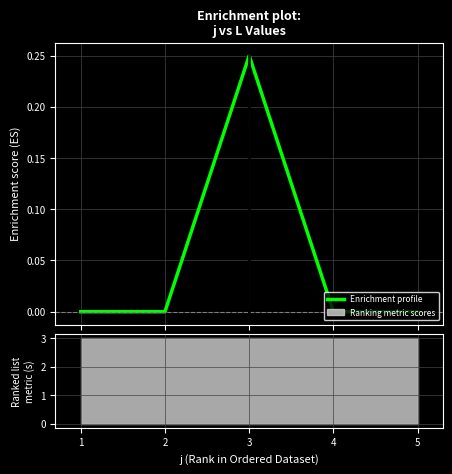

Which category has the highest value in the Enrichment profile series?

3